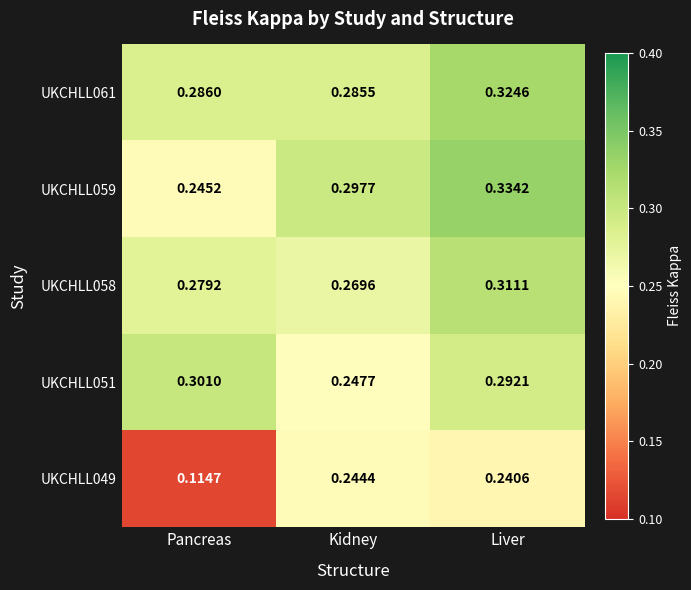

At which label is UKCHLL051 closest to 0?

Kidney